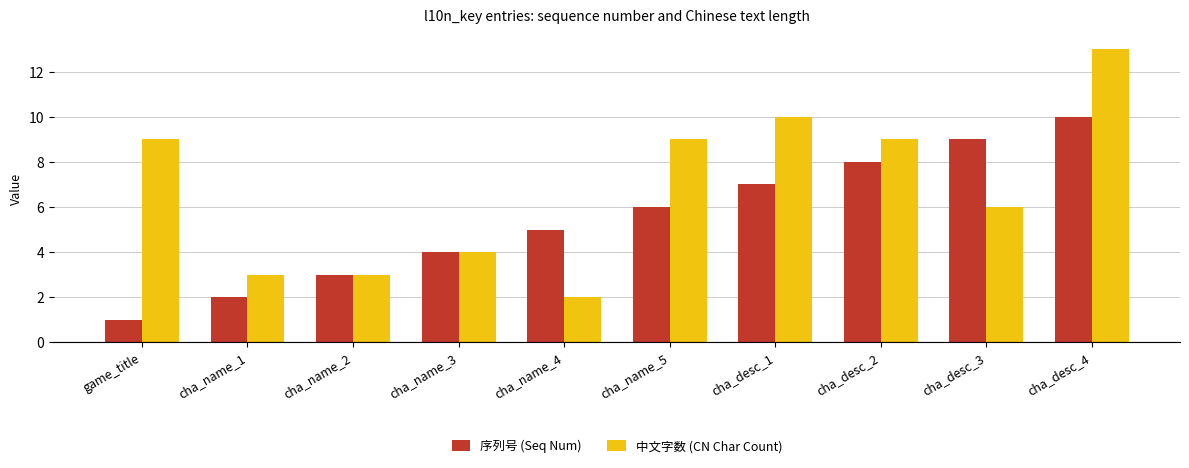

Are the bars grouped side by side (vs. stacked)?

Yes